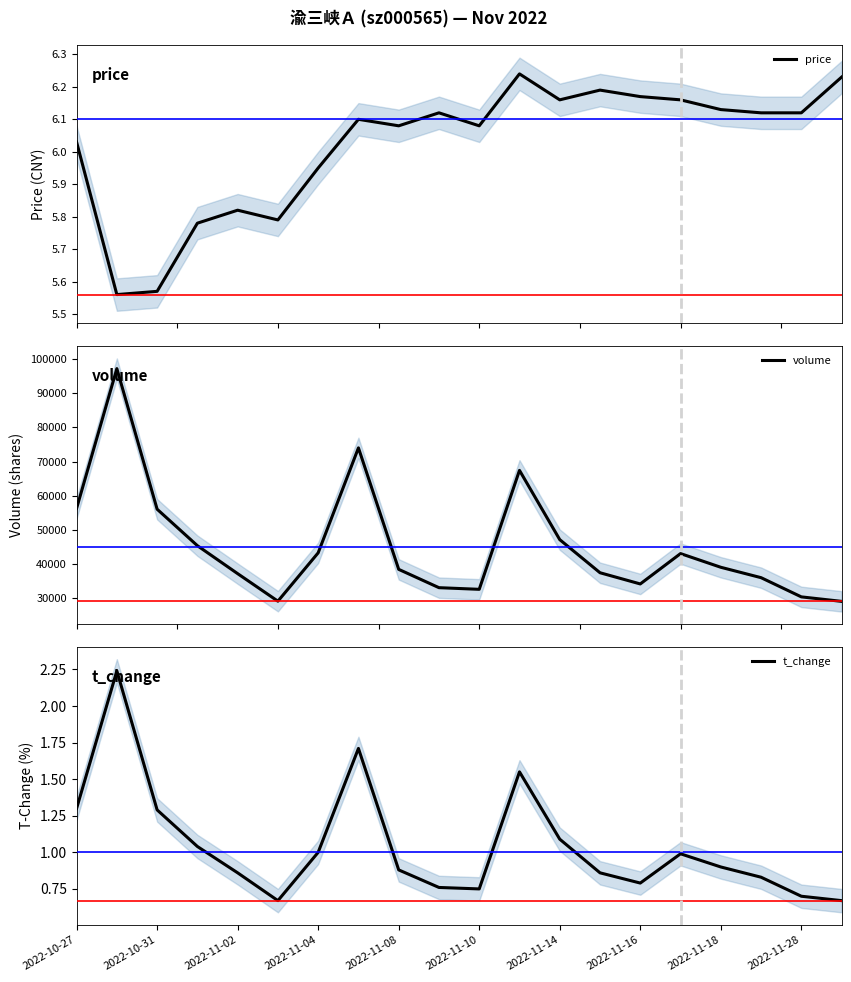

Which series has the largest range (max minus min)?

volume